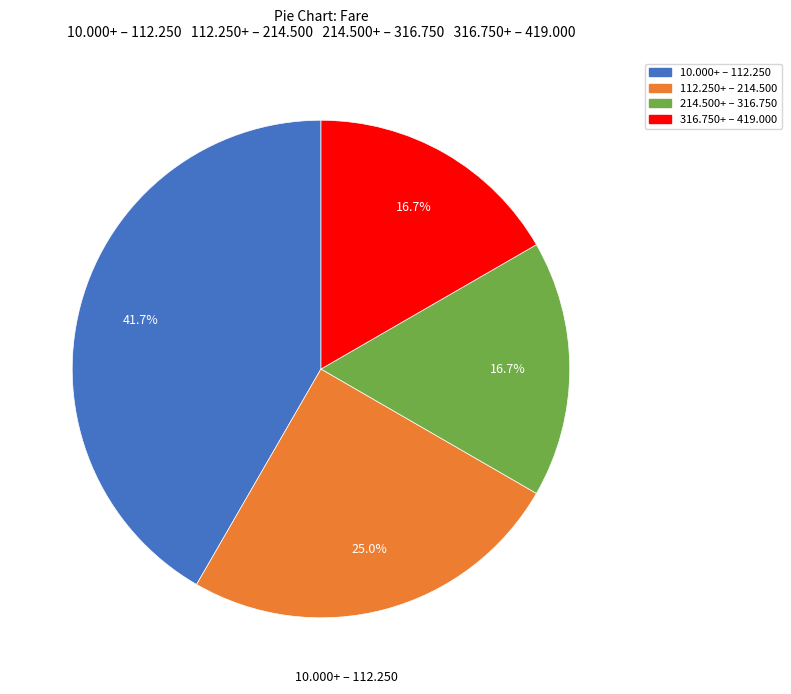

Is there a majority slice in this chart?

No